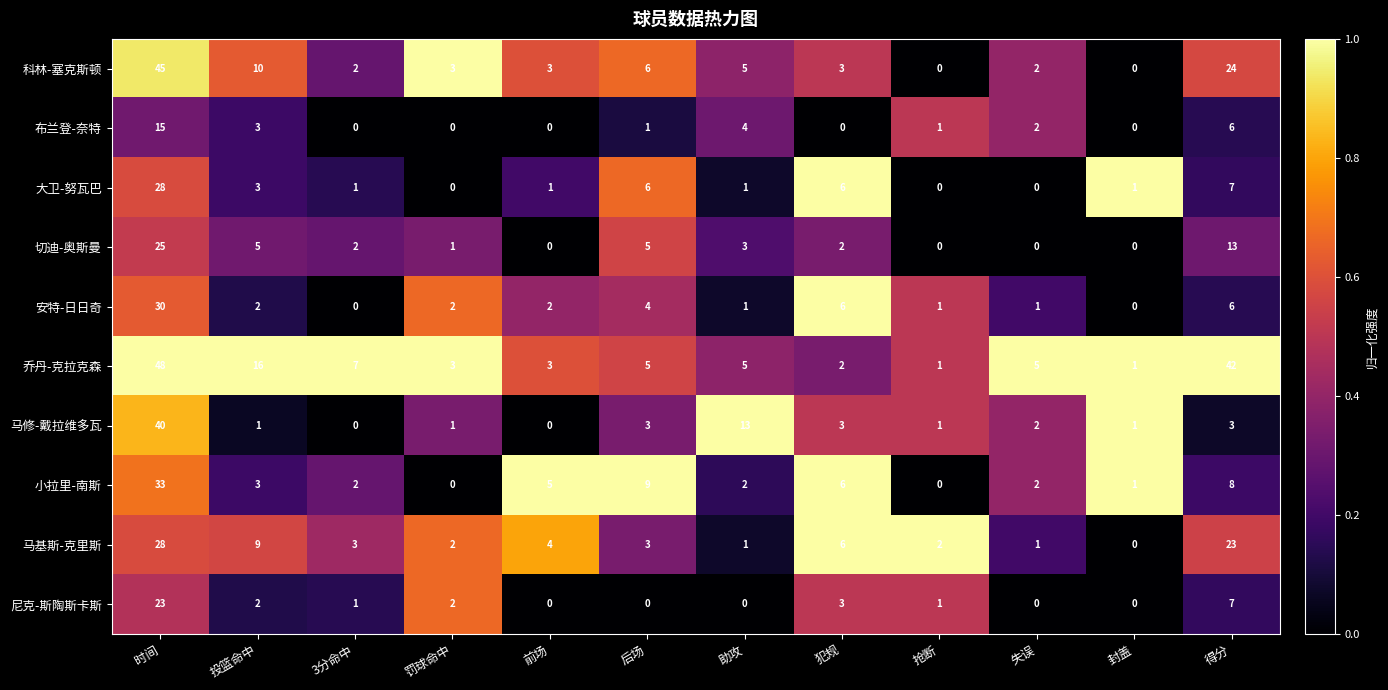

At which label is 切迪-奥斯曼 closest to 12?

得分